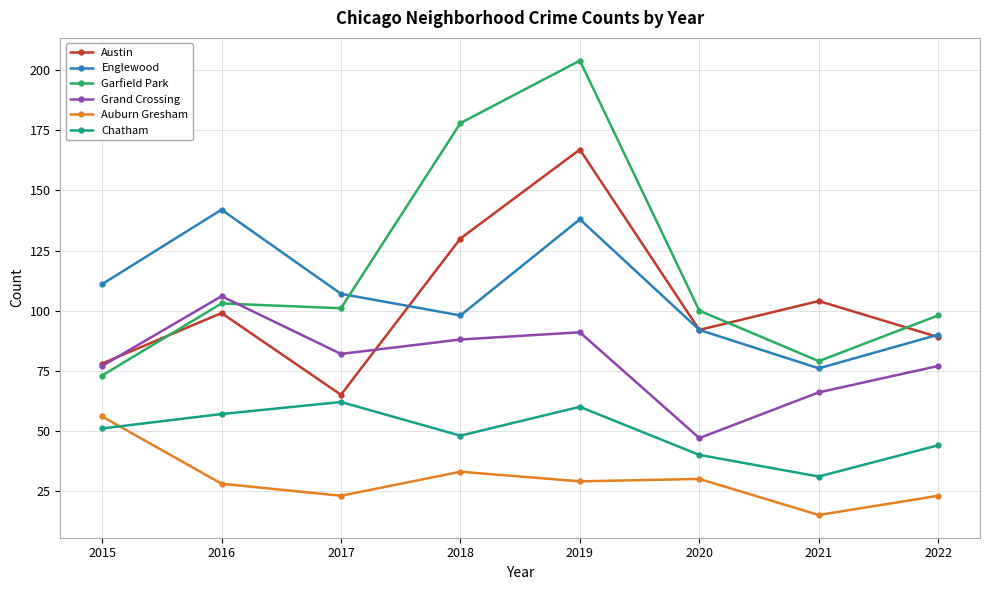

What are all the series names shown in the legend?

Austin, Englewood, Garfield Park, Grand Crossing, Auburn Gresham, Chatham